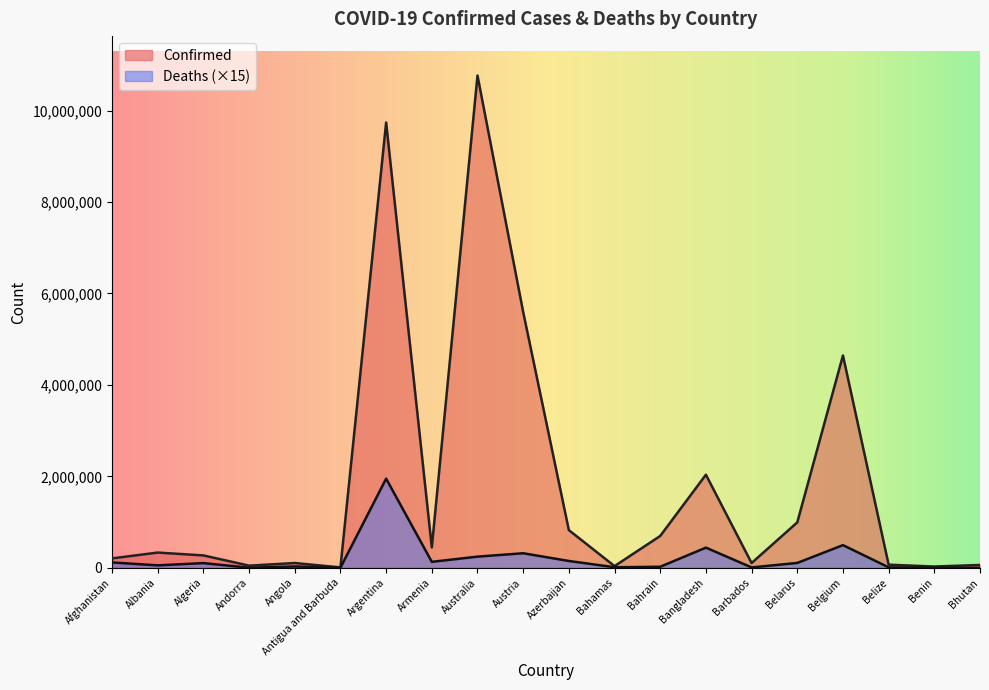

The value of Deaths at Algeria is 103215. True or false?

True